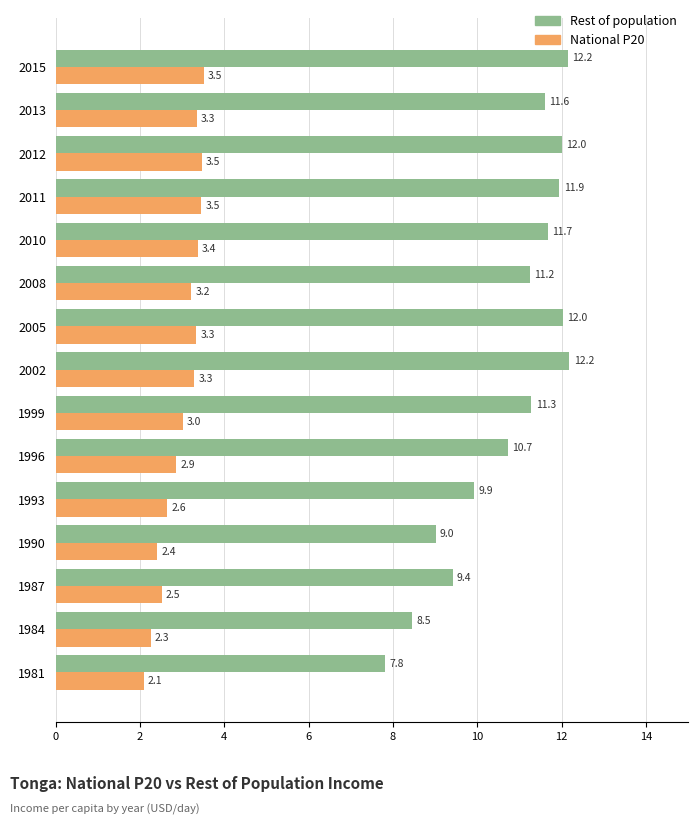

List the series in order of their peak value, highest first.

Rest of population, National P20